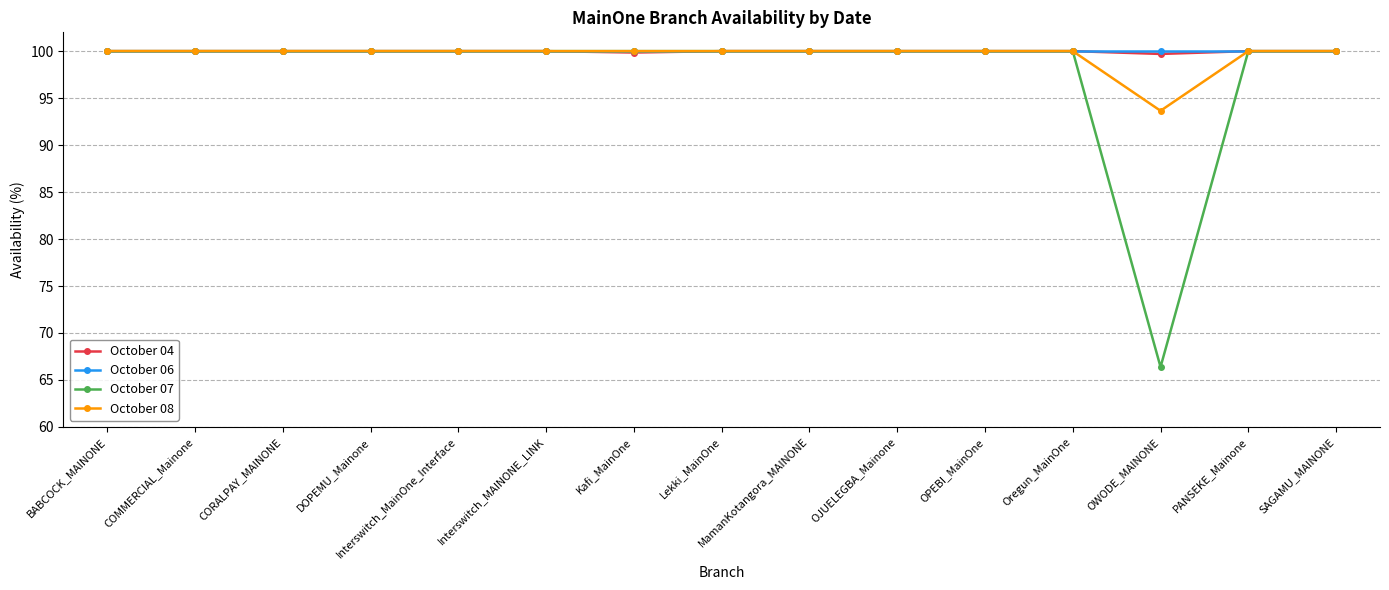

What is the minimum value for October 07?

66.4